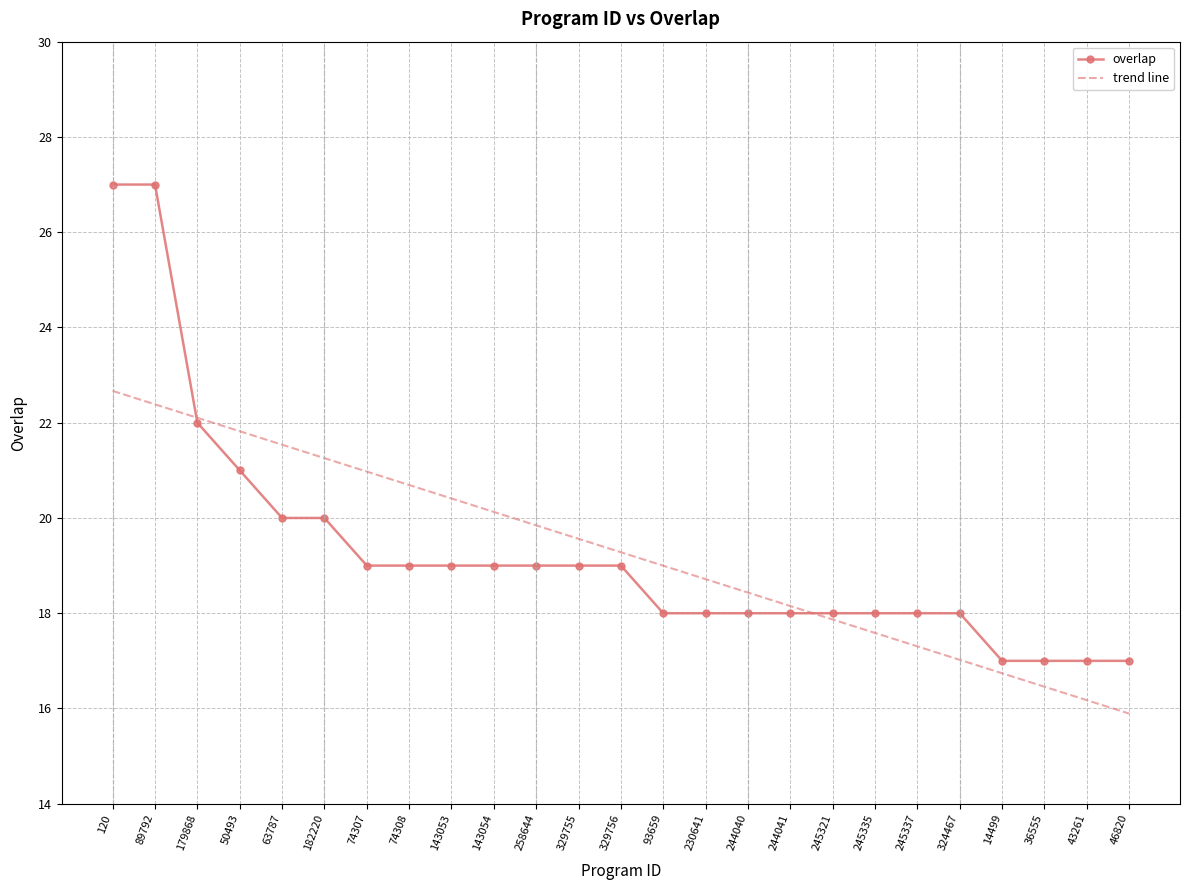

At which label does trend line reach its peak?

120